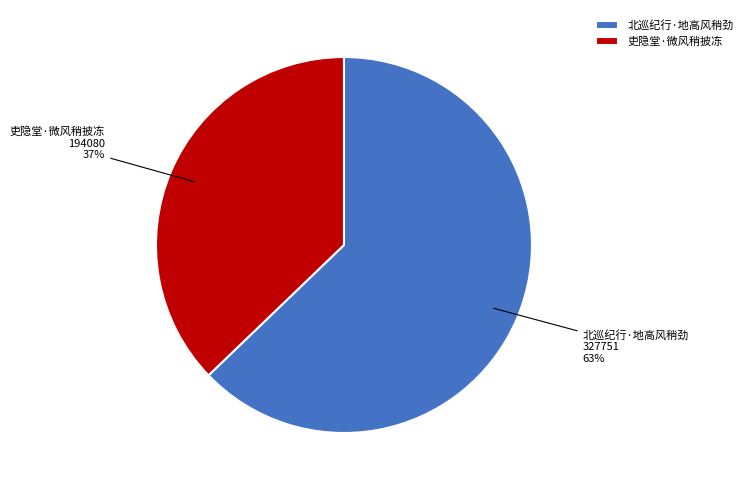

How many slices are in this pie chart?

2